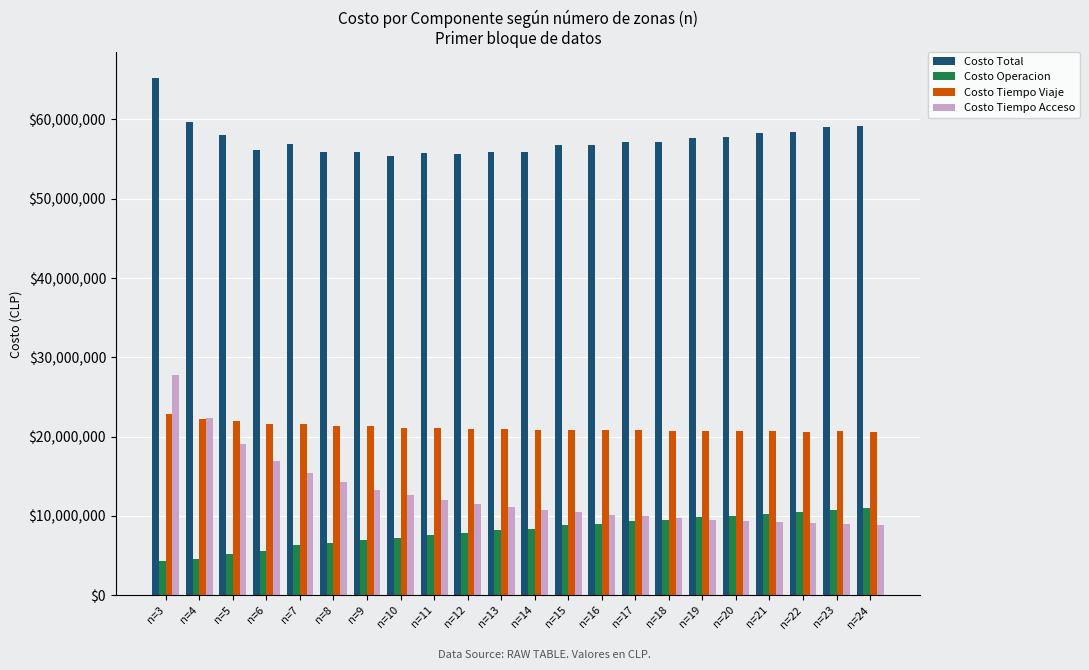

What is the difference between the maximum and minimum values in the Costo Operacion series?

6632263